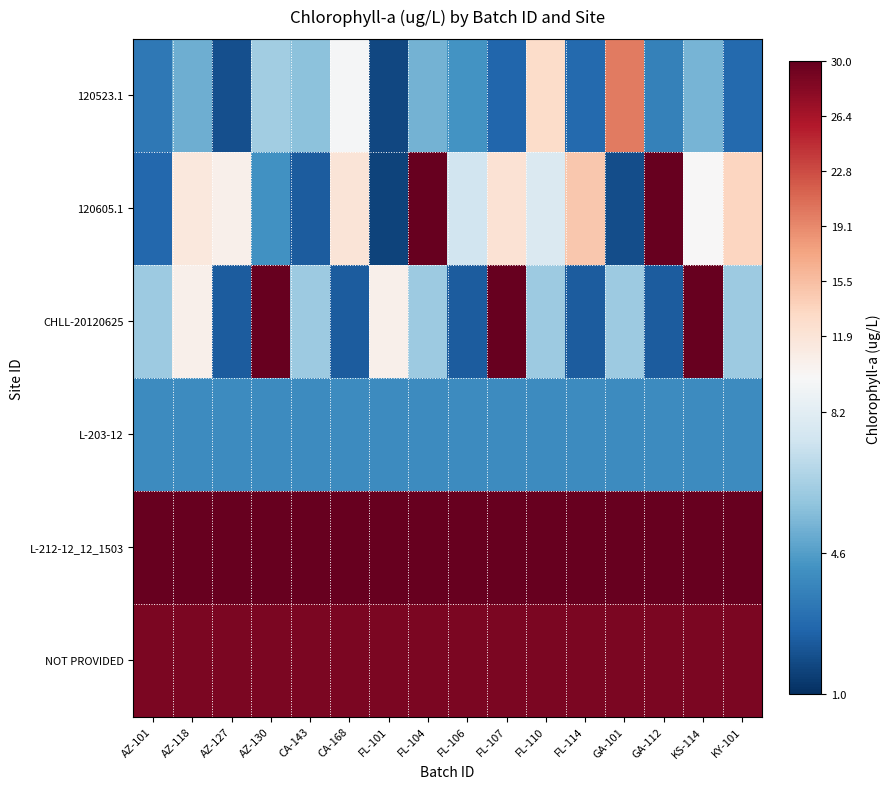

What is the smallest value displayed?

1.6